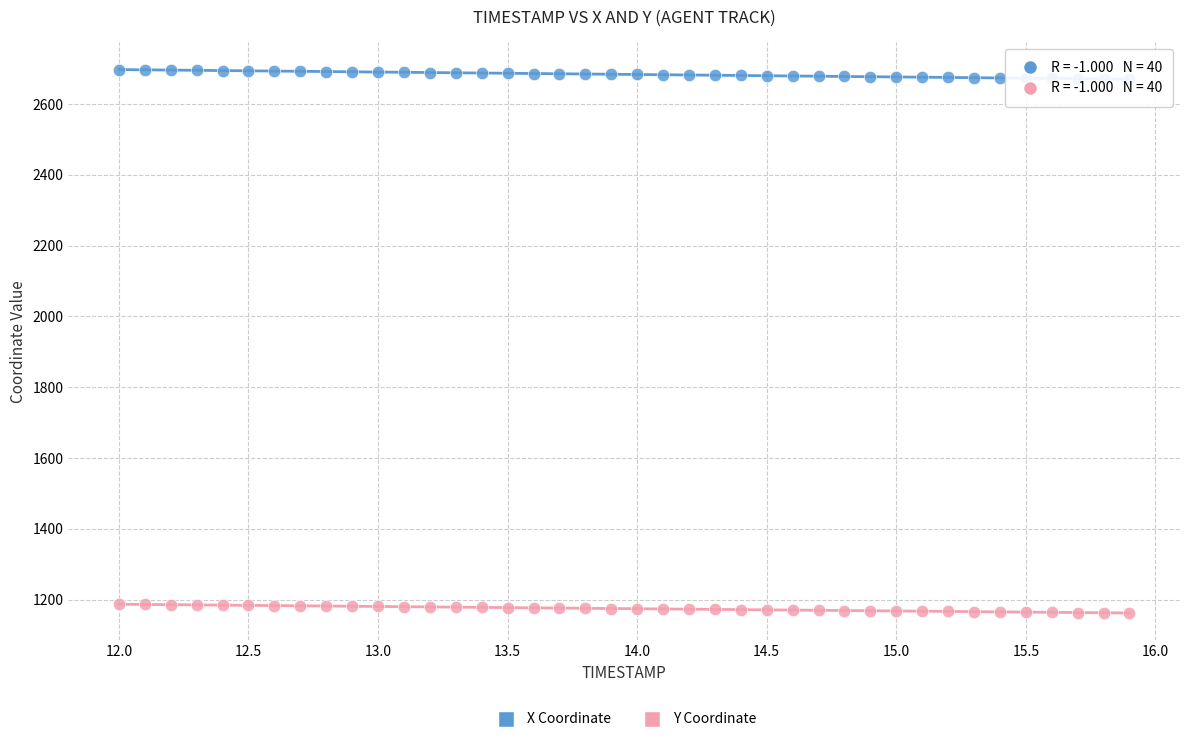

Which series contains the highest Y value?

X Coordinate